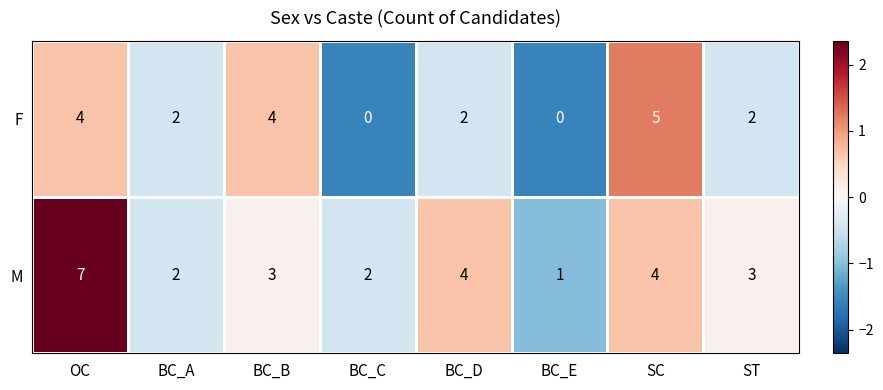

True or false: F has a value of -3 at BC_E.

False